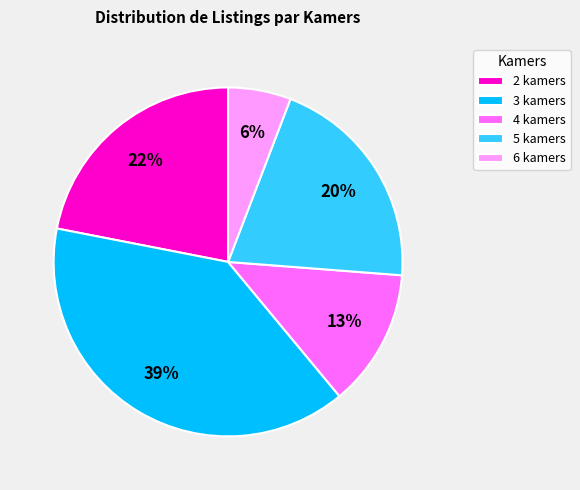

Approximately how many times larger is the value at 2 kamers compared to 5 kamers?

1.1